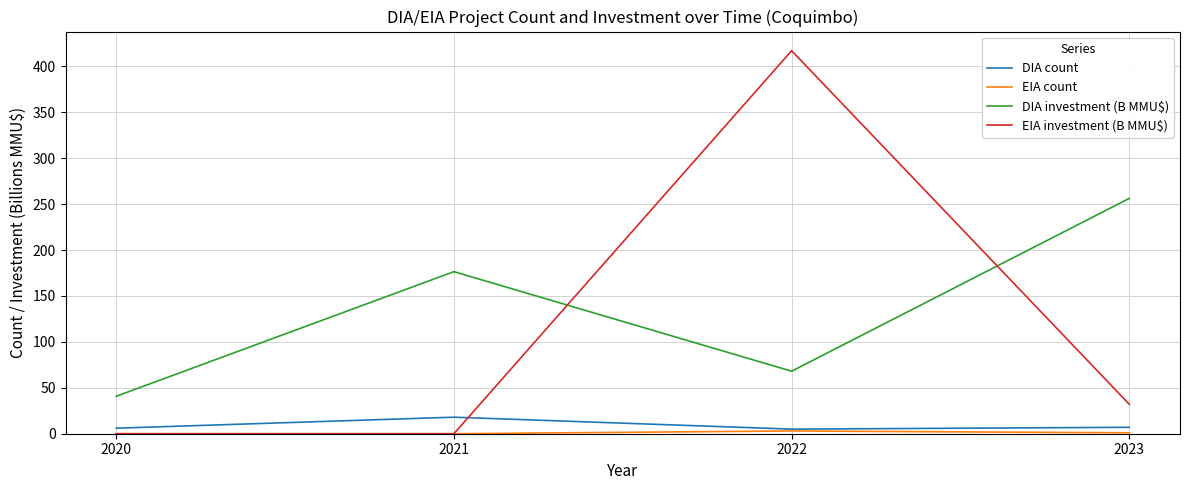

Is the value of DIA count at 2023 greater than the value of EIA investment (B MMU$) at 2020?

Yes